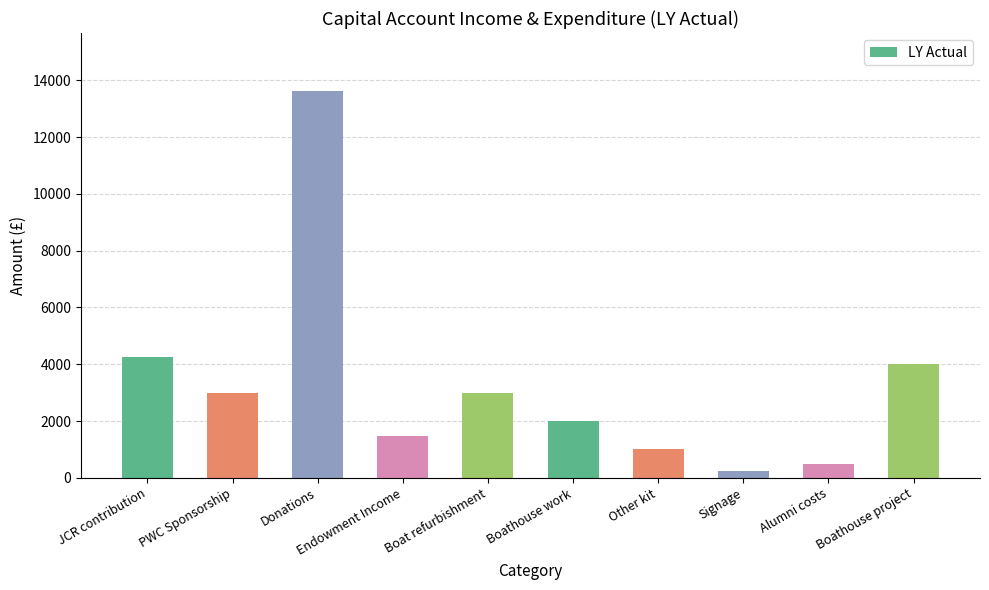

What is the label of the 4th bar from the left?

Endowment Income